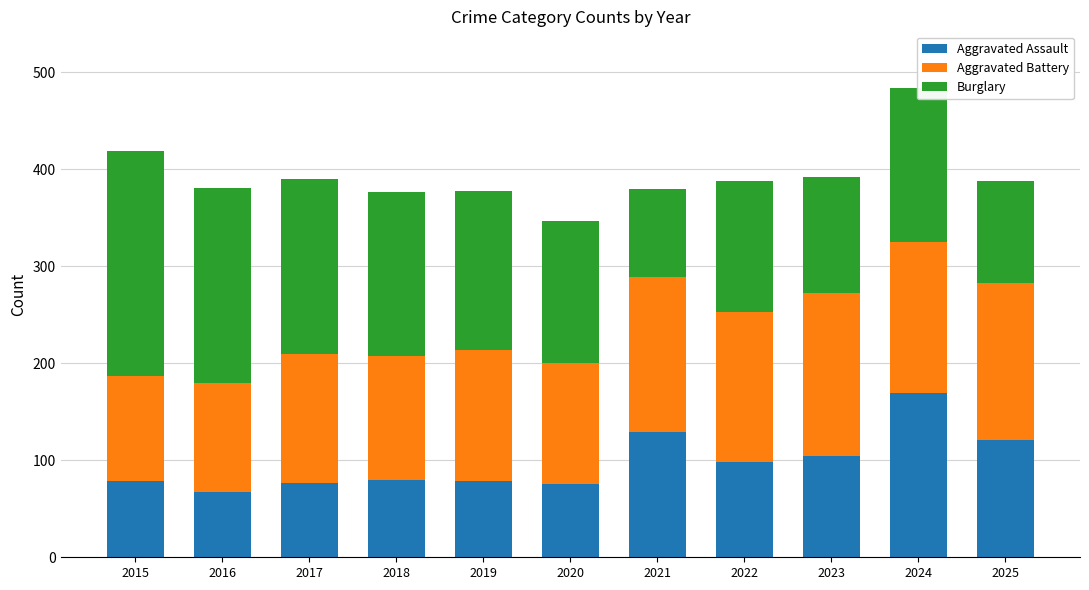

What is the total value across all series at 2017?

390